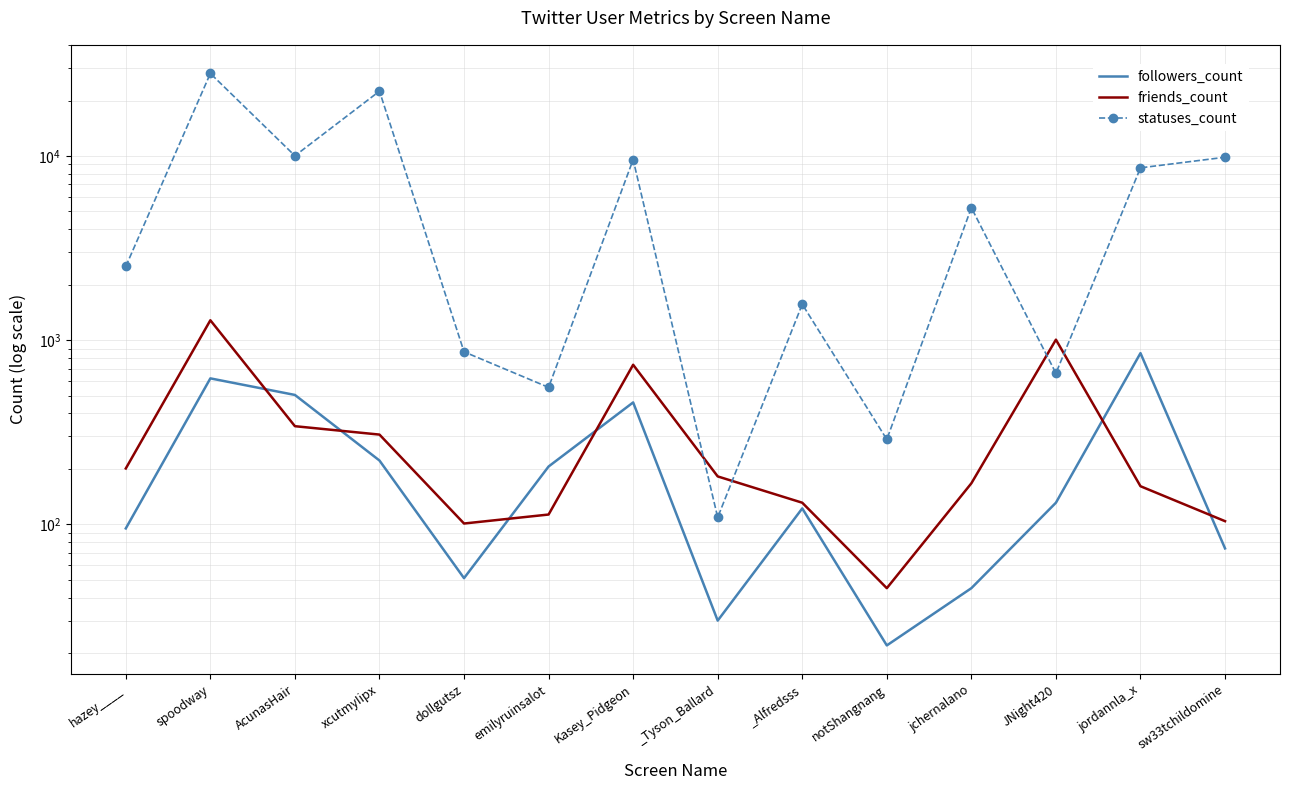

List the series in order of their peak value, lowest first.

followers_count, friends_count, statuses_count